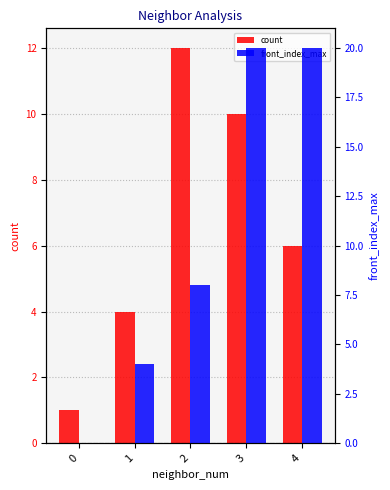

Reading left to right, list all the values displayed in this chart.

count: 0=1	1=4	2=12	3=10	4=6
front_index_max: 0=0	1=4	2=8	3=20	4=20